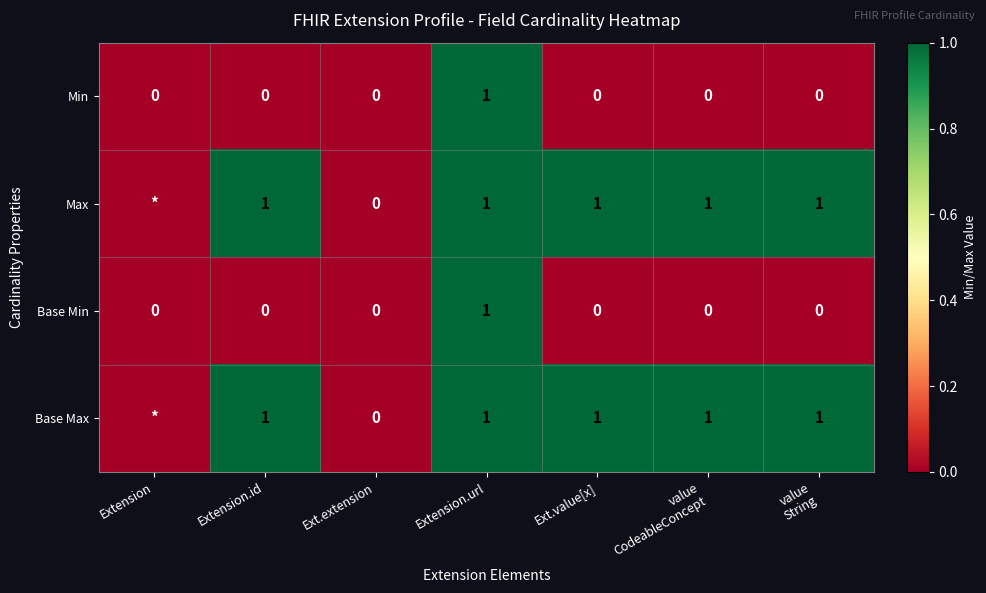

What is the difference between the maximum and minimum values in the Min series?

1